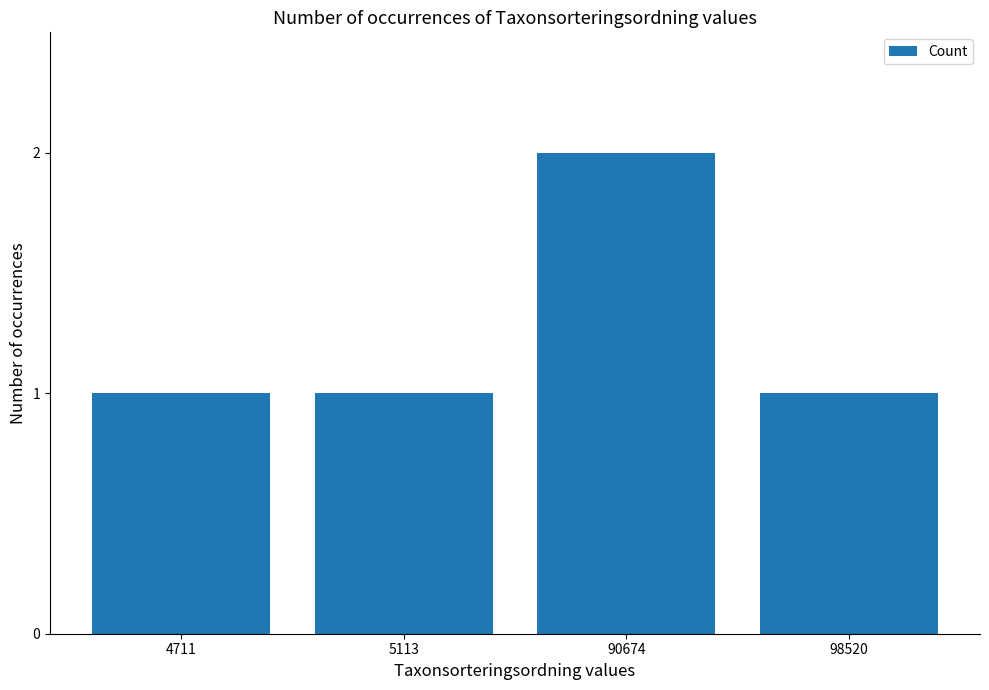

Reading left to right, what are all the values shown in this chart?

4711=1	5113=1	90674=2	98520=1